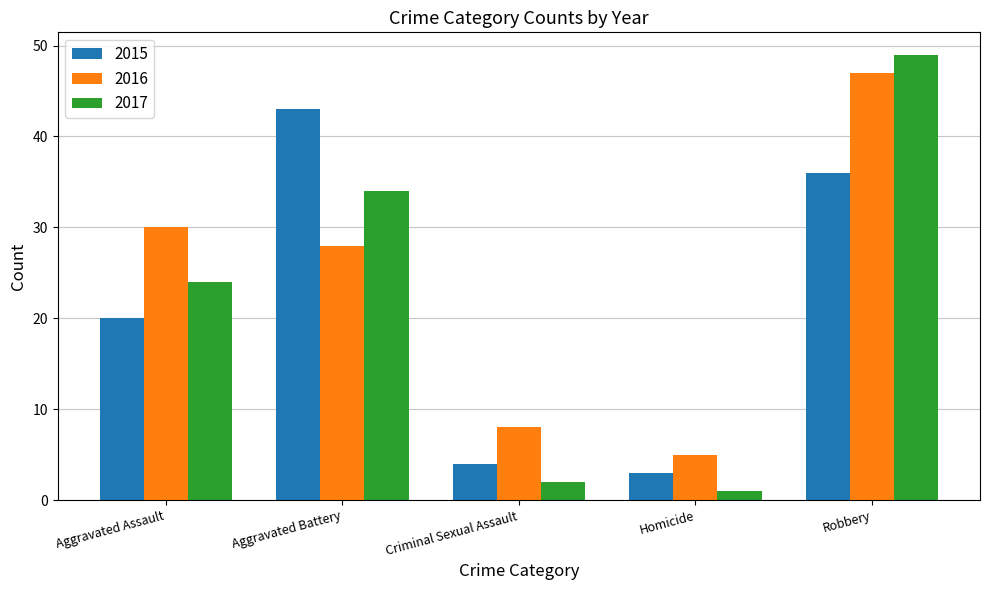

What is the sum of the 2017 values at Aggravated Assault and Homicide?

25